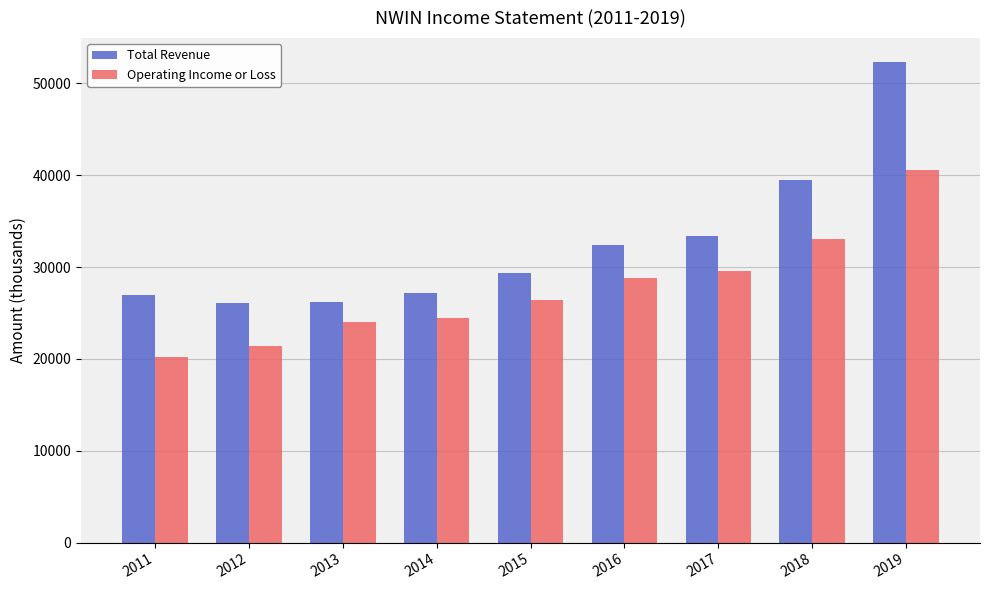

What is the difference between the maximum and second lowest values in the Operating Income or Loss series?

19200